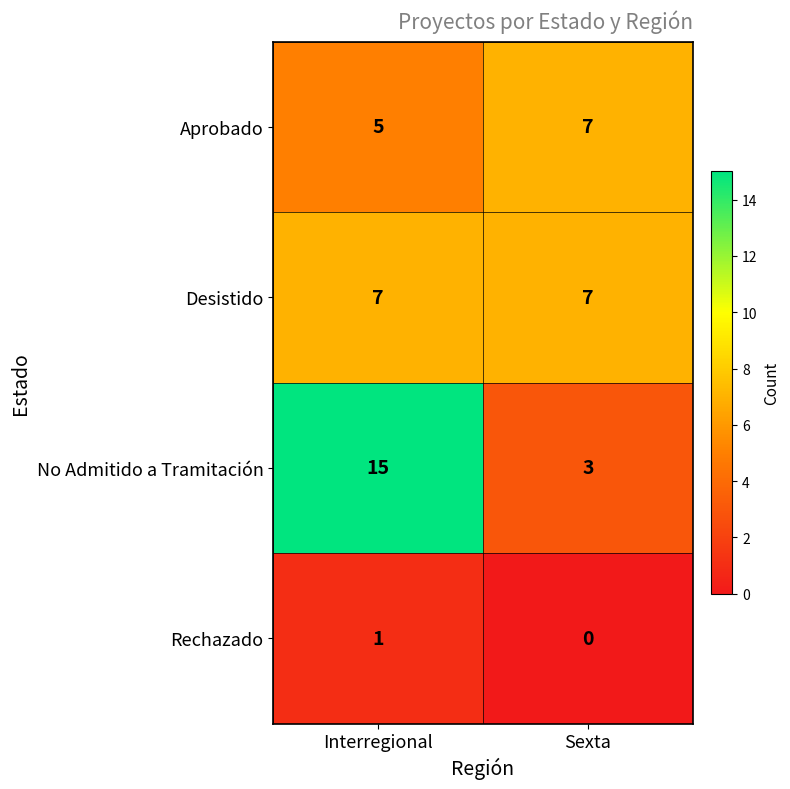

Reading left to right, transcribe all the data shown in this chart.

Aprobado: 5	7
Desistido: 7	7
No Admitido a Tramitación: 15	3
Rechazado: 1	0